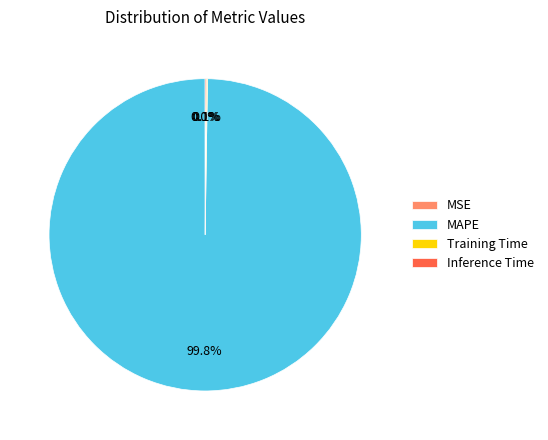

Does any single category account for the majority?

Yes